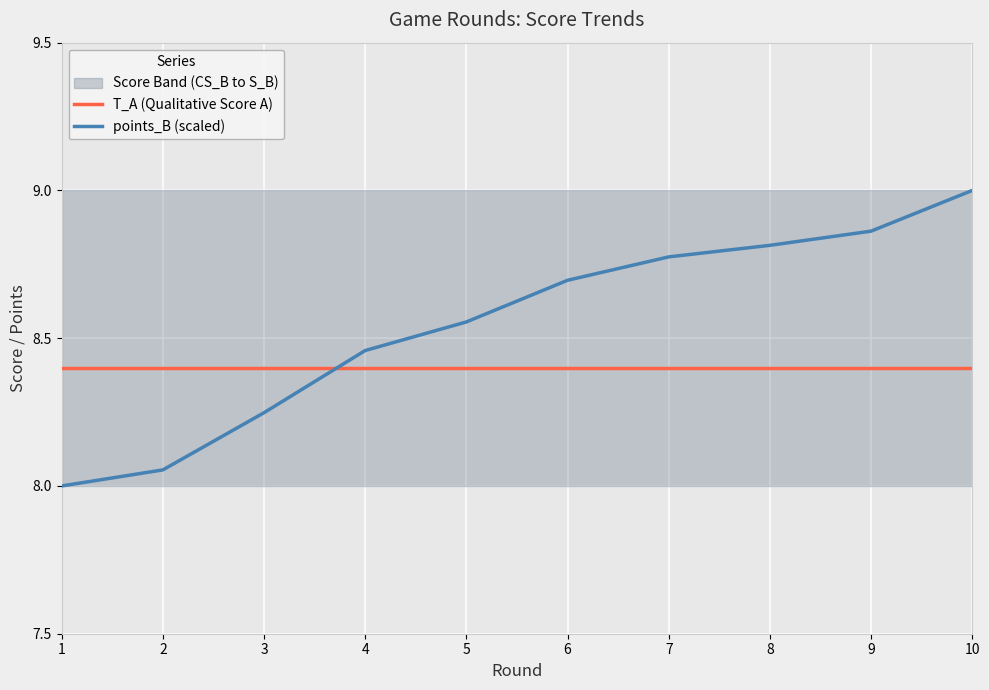

True or false: T_A (Qualitative Score A) has a value of 8.4 at 2.

True